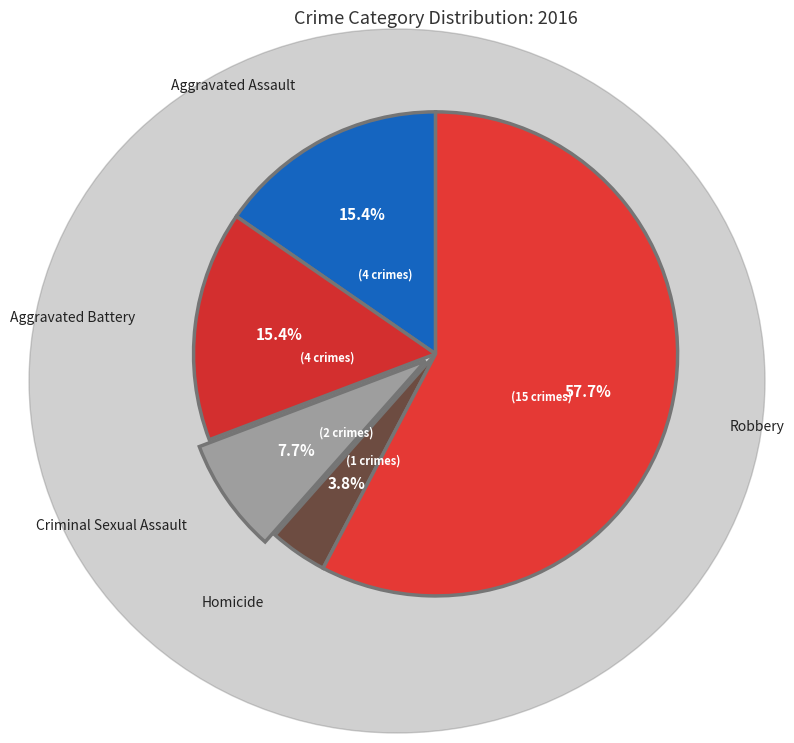

How many segments does this pie chart have?

5